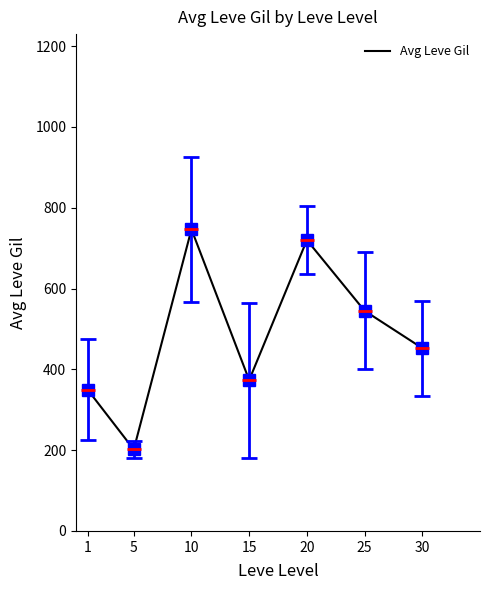

At which category does the data reach its first local peak?

10